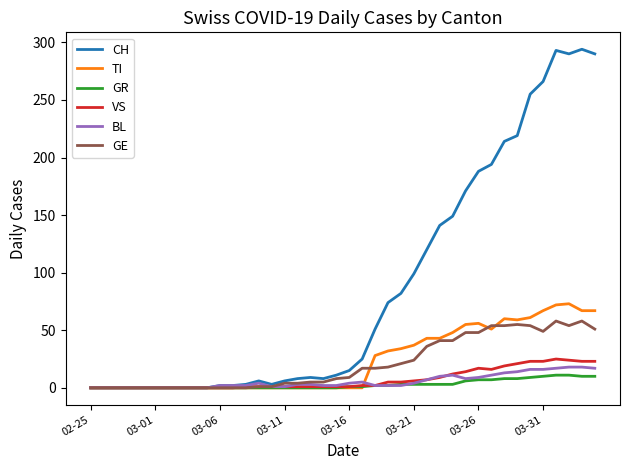

Which series has the largest total across all categories?

CH